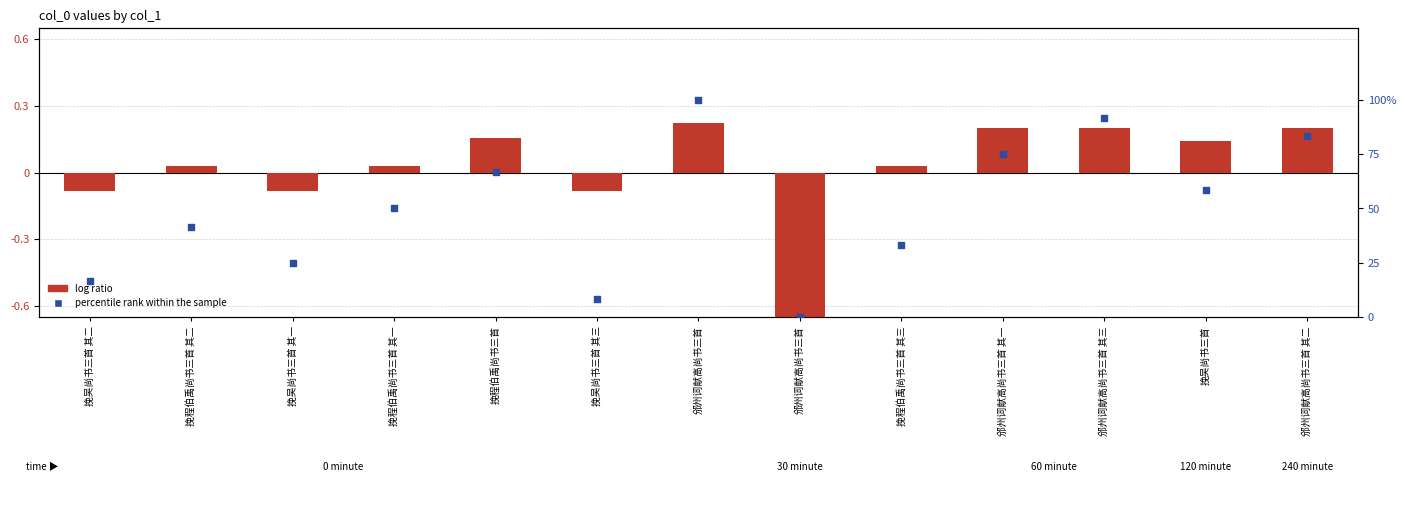

At how many categories does at least one series exceed 93?

1